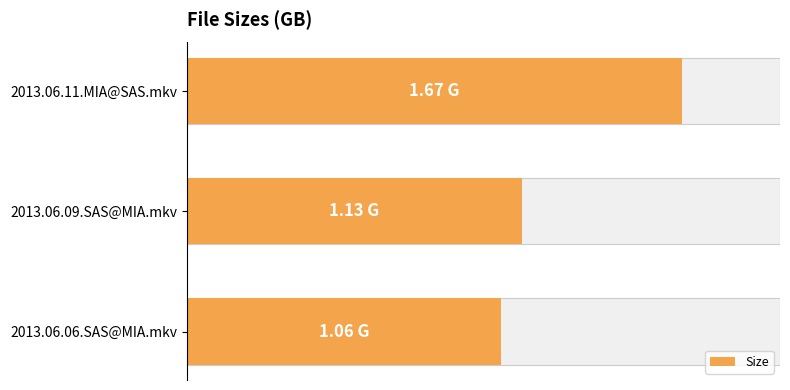

Reading right to left, transcribe all the data shown in this chart.

1.1	1.1	1.7